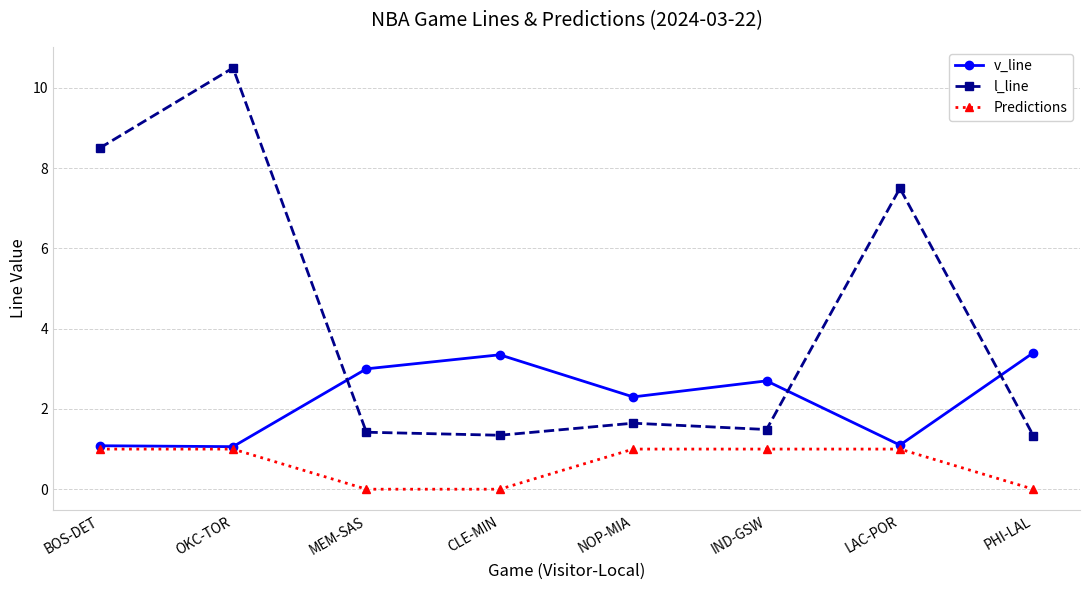

Rank the series by their average value, from highest to lowest.

l_line, v_line, Predictions